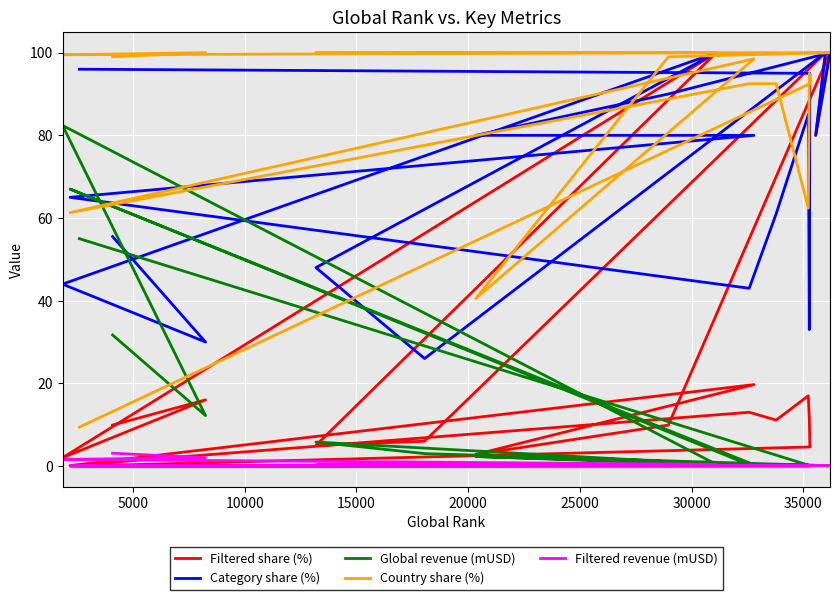

What is the approximate value of Country share (%) at 25000?

100.0